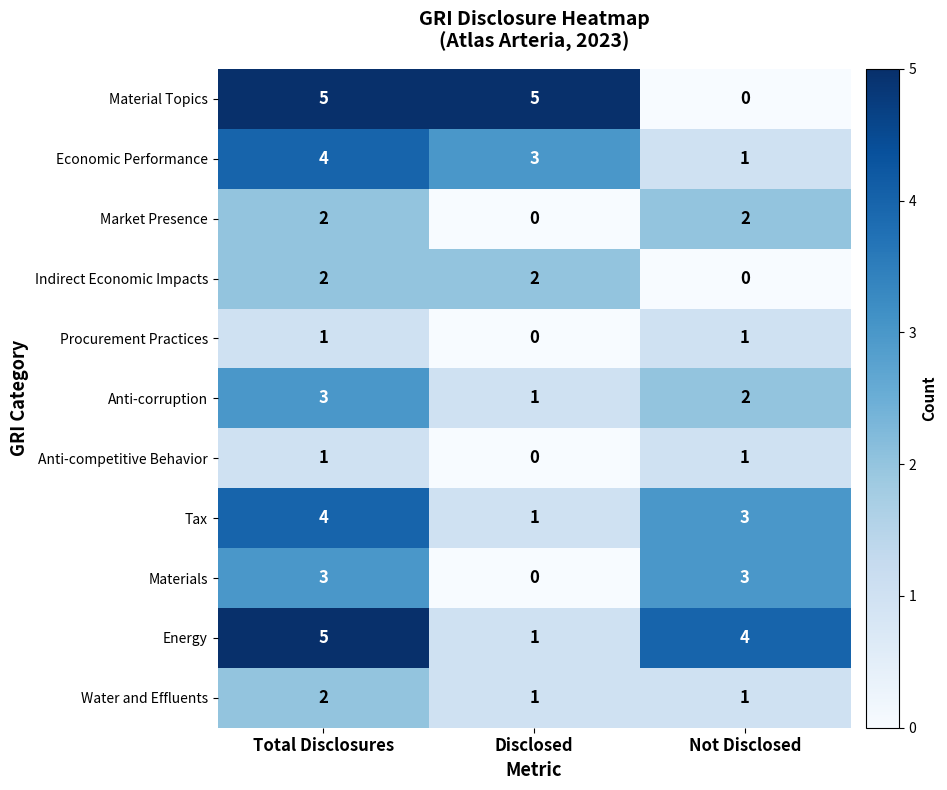

How many Economic Performance values are between 1 and 4?

3